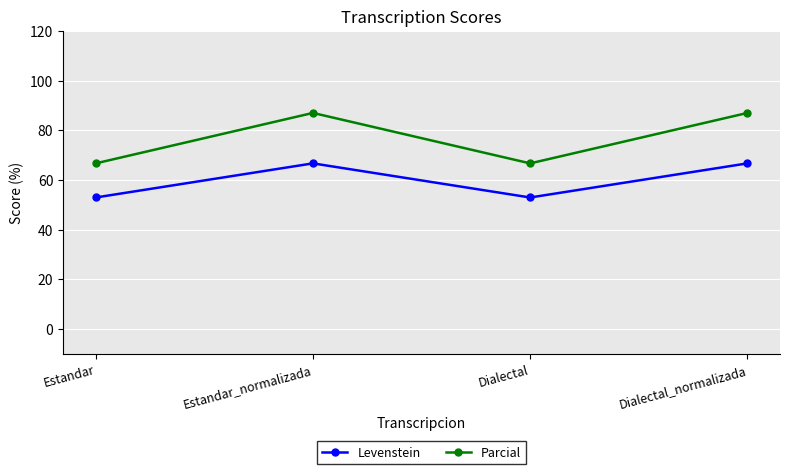

In Levenstein, how many points are higher than both neighbors (excluding endpoints)?

1